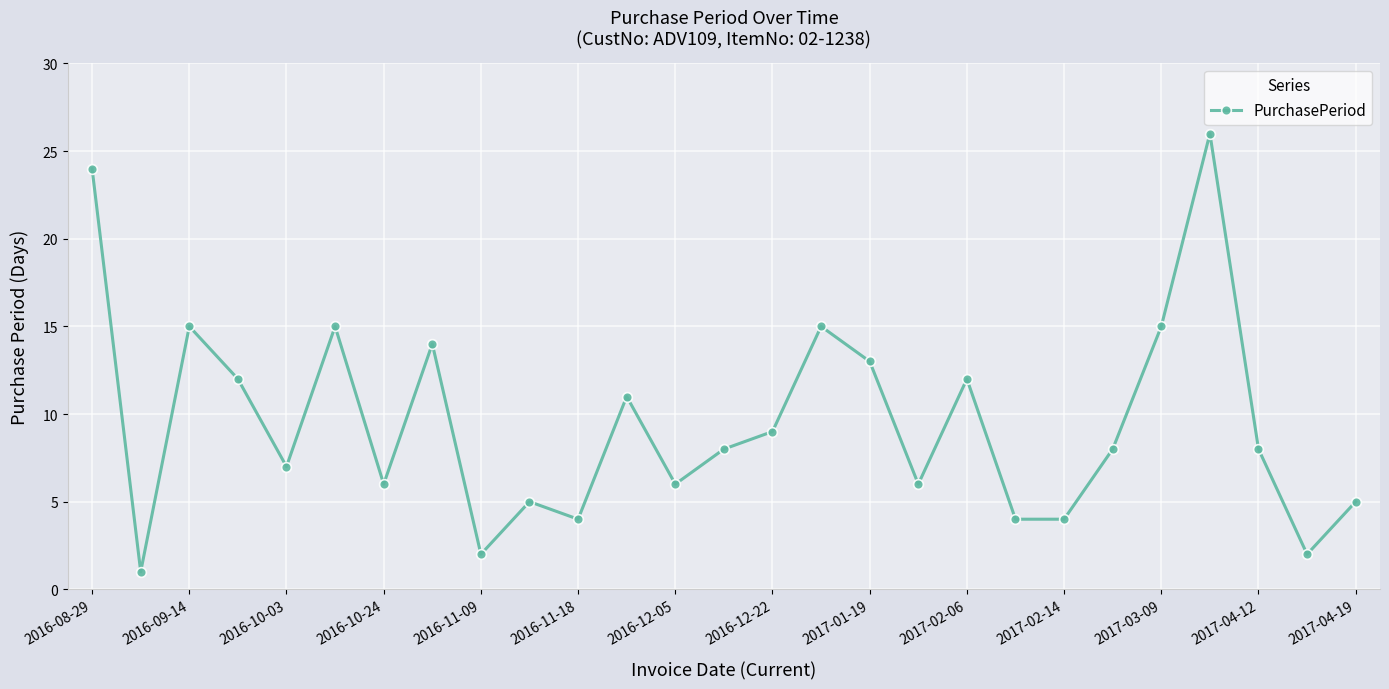

What is the value of the 16th point from the left?

15